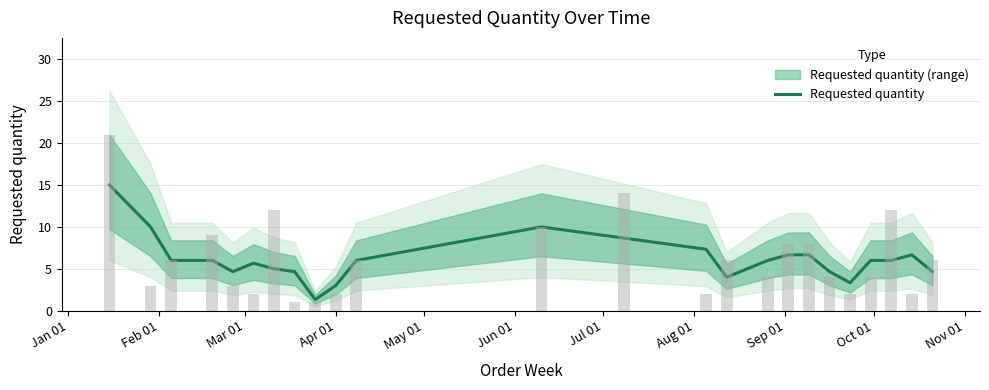

What is the minimum value shown in the chart?

1.3